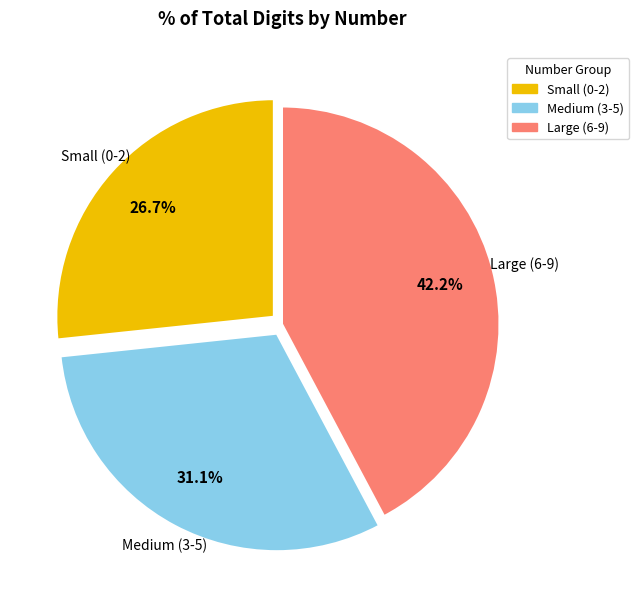

Is there any slice that represents more than half of the pie?

No